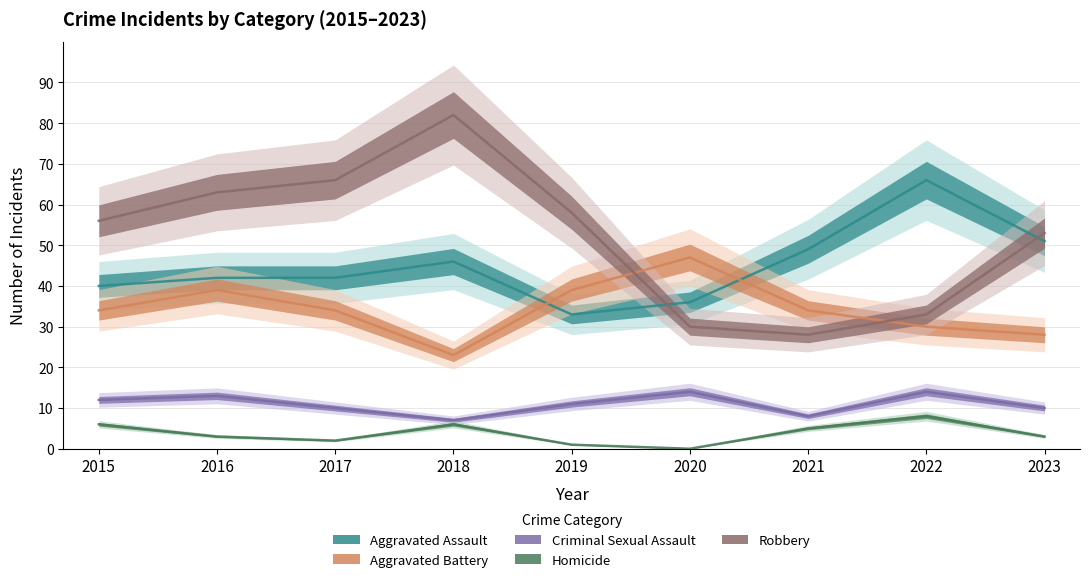

Reading left to right, transcribe all the data shown in this chart.

Aggravated Assault: 2015=40	2016=42	2017=42	2018=46	2019=33	2020=36	2021=49	2022=66	2023=51
Aggravated Battery: 2015=34	2016=39	2017=34	2018=23	2019=39	2020=47	2021=34	2022=30	2023=28
Criminal Sexual Assault: 2015=12	2016=13	2017=10	2018=7	2019=11	2020=14	2021=8	2022=14	2023=10
Homicide: 2015=6	2016=3	2017=2	2018=6	2019=1	2020=0	2021=5	2022=8	2023=3
Robbery: 2015=56	2016=63	2017=66	2018=82	2019=58	2020=30	2021=28	2022=33	2023=53